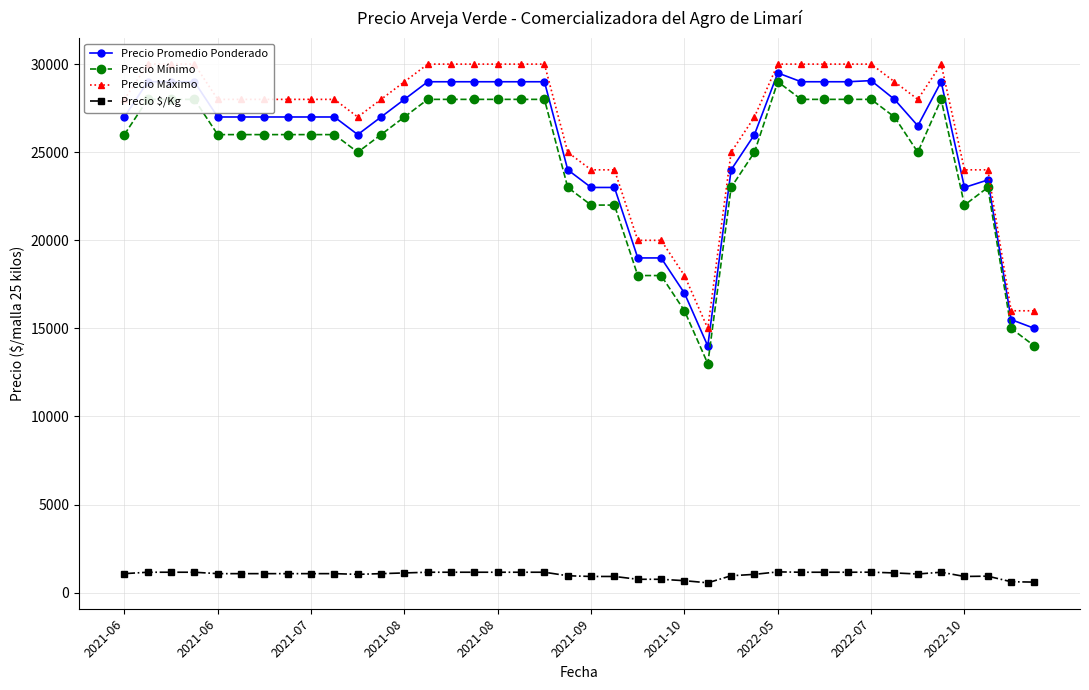

What is the value of the Precio Mínimo point at the 16th from the left?

28000